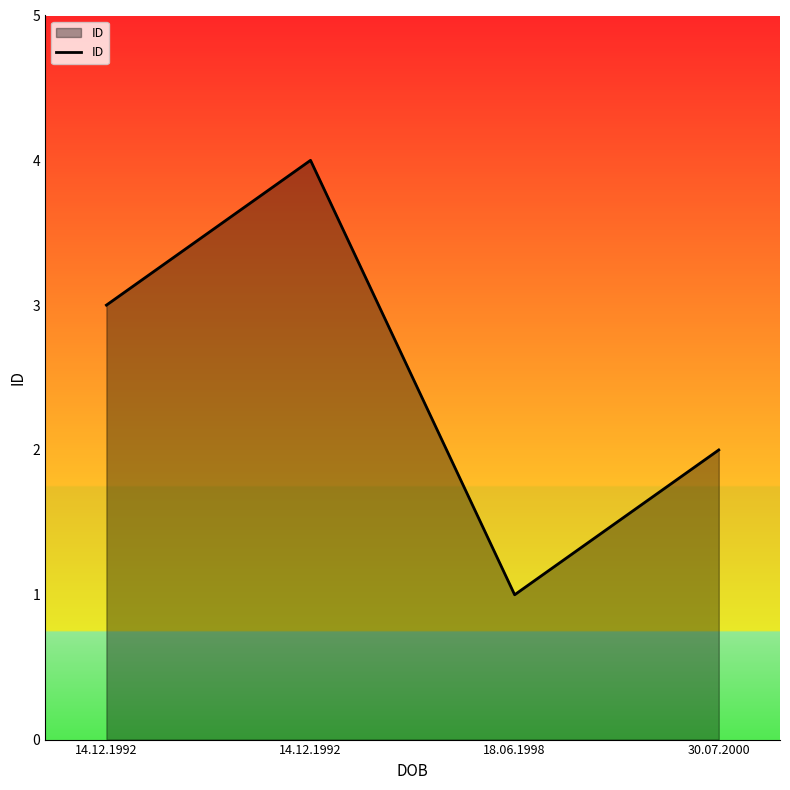

How many values are below 3?

2